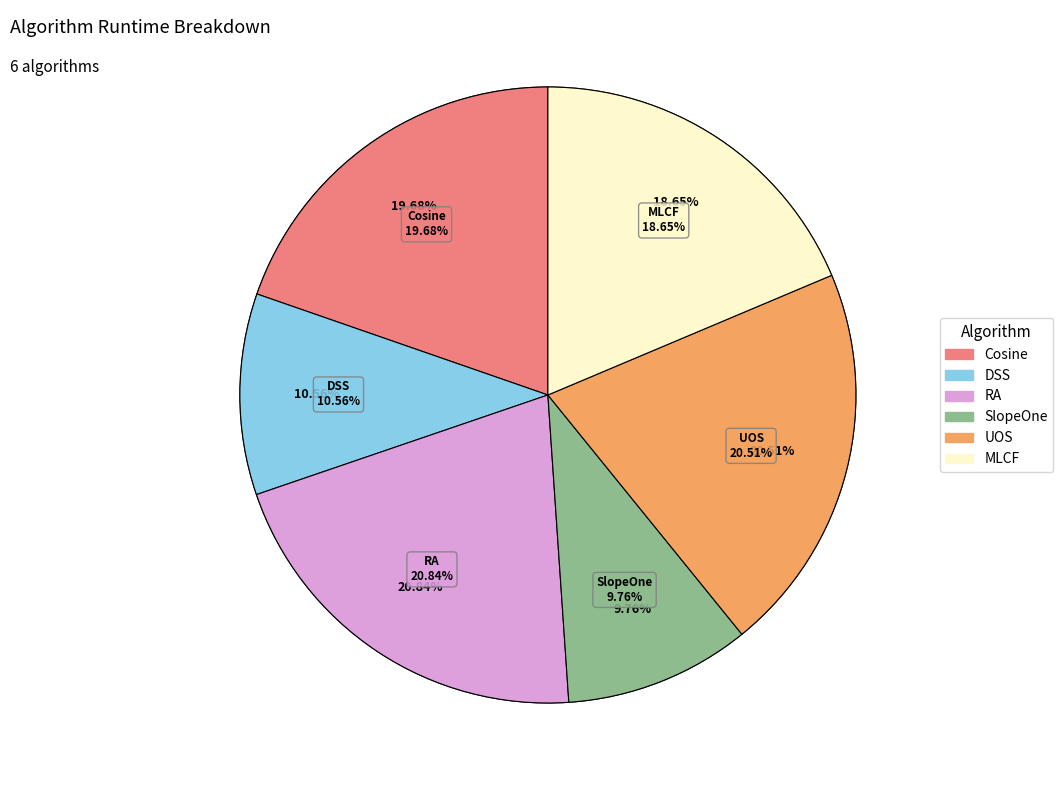

True or false: SlopeOne accounts for 10% of the total.

True